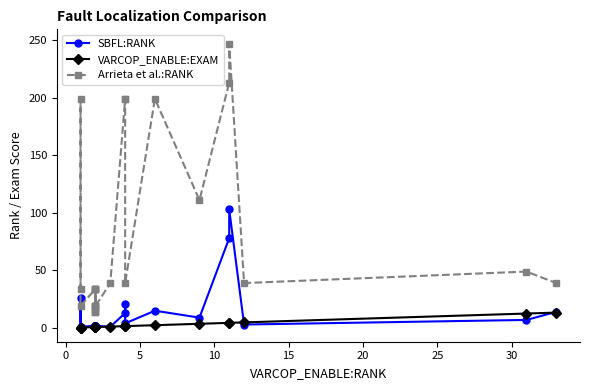

True or false: SBFL:RANK and Arrieta et al.:RANK cross at least once.

False